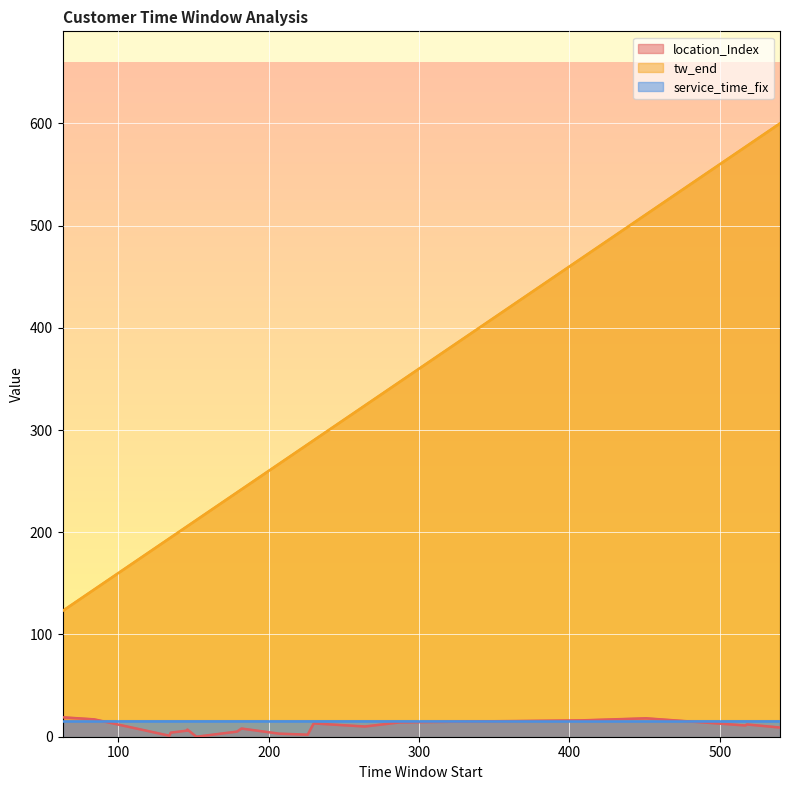

What are all the series names shown in the legend?

location_Index, tw_end, service_time_fix